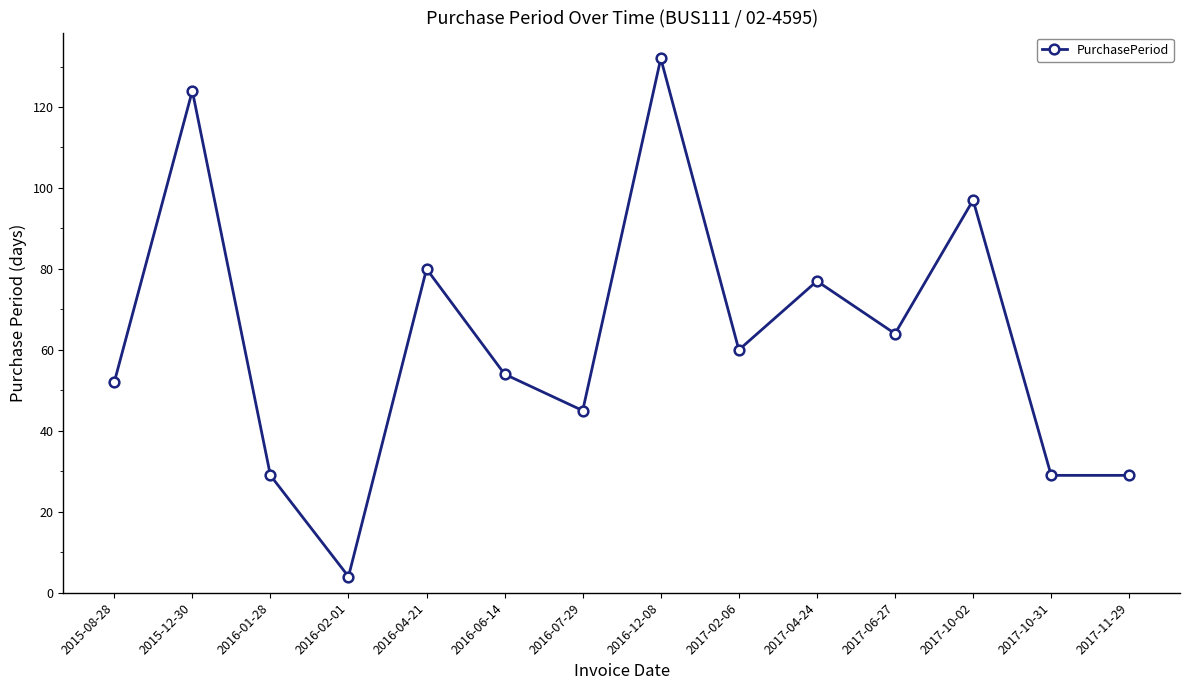

Reading right to left, what are all the values shown in this chart?

29	29	97	64	77	60	132	45	54	80	4	29	124	52